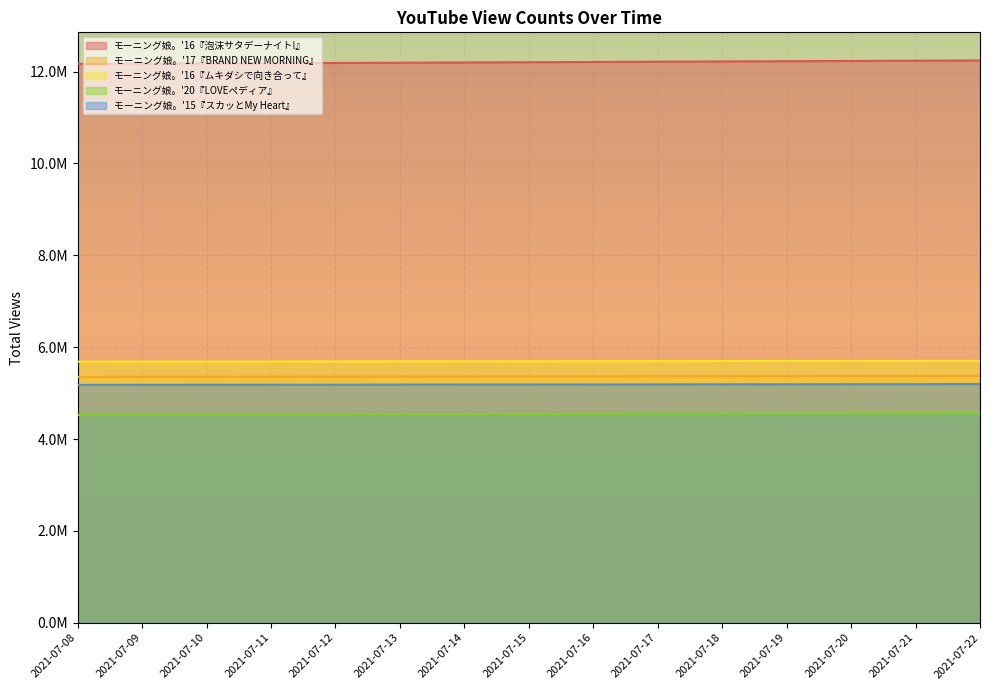

What value does the モーニング娘。'16『ムキダシで向き合って』 series have at 2021-07-19?

5698994